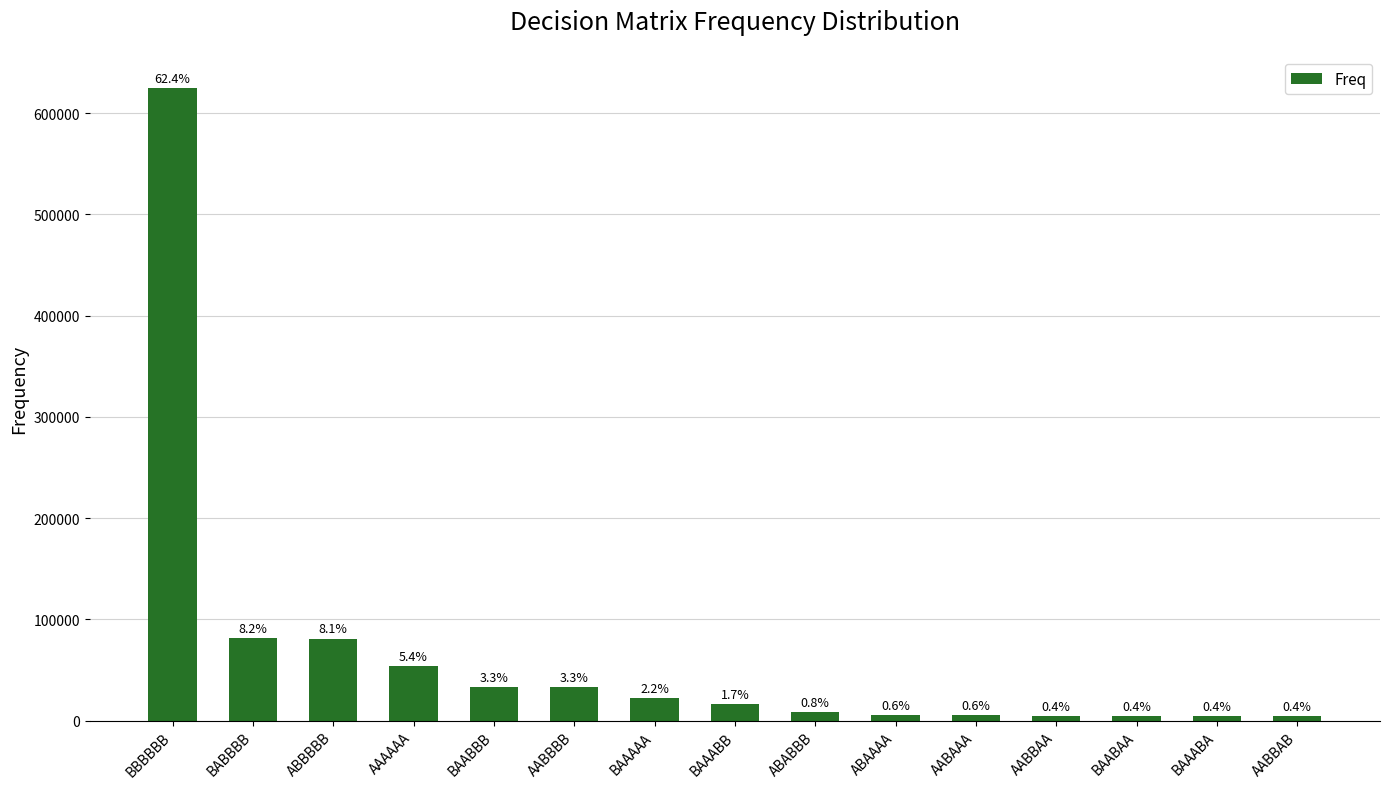

Approximately how many times larger is the value at BAABAA compared to AABBAA?

1.0